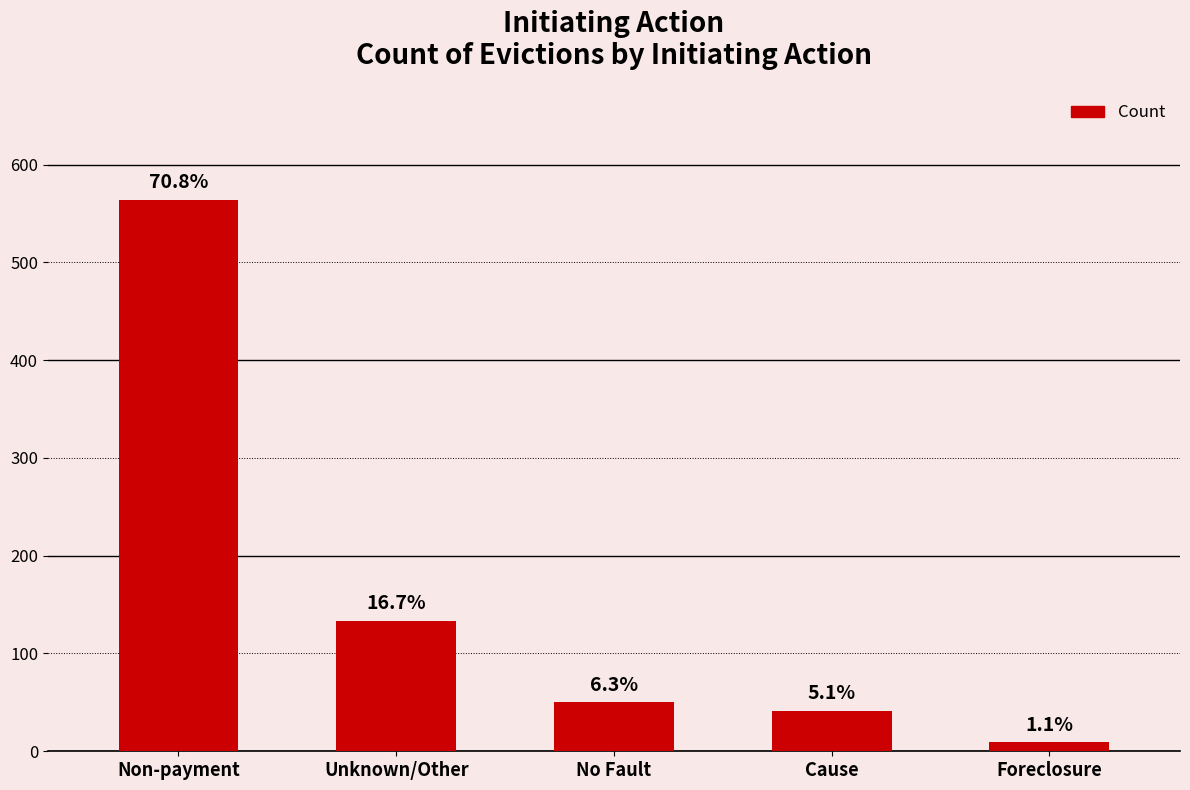

What position from the right is Cause?

2